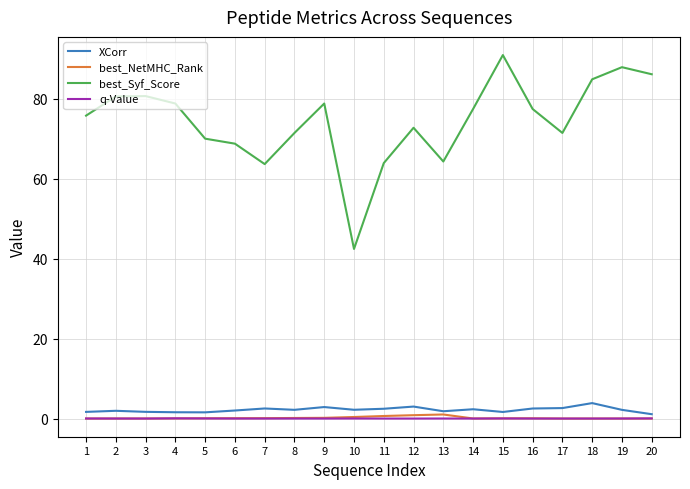

How many lines are shown in the chart?

4